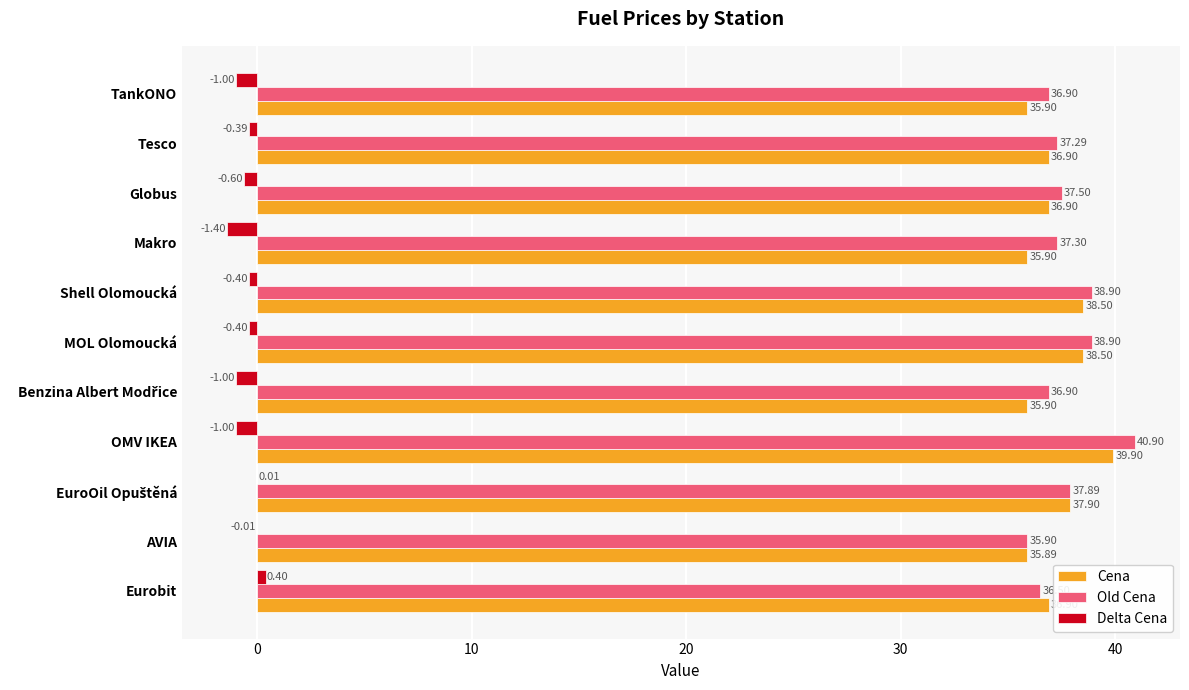

Is the value of Delta Cena at Shell Olomoucká greater than the value of Cena at OMV IKEA?

No